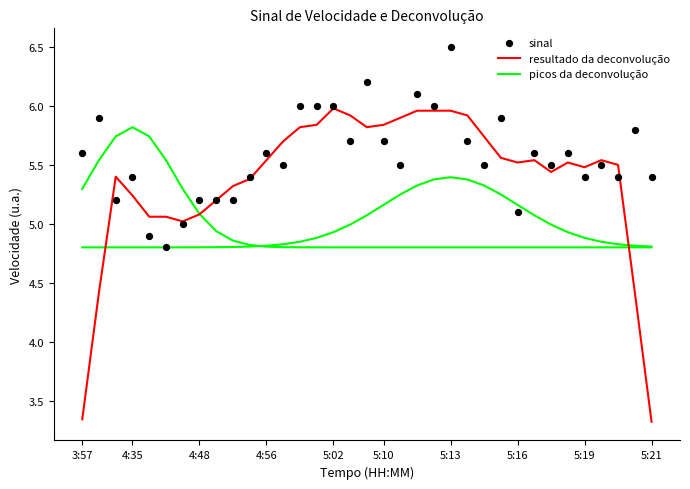

Which series contains the highest Y value?

sinal